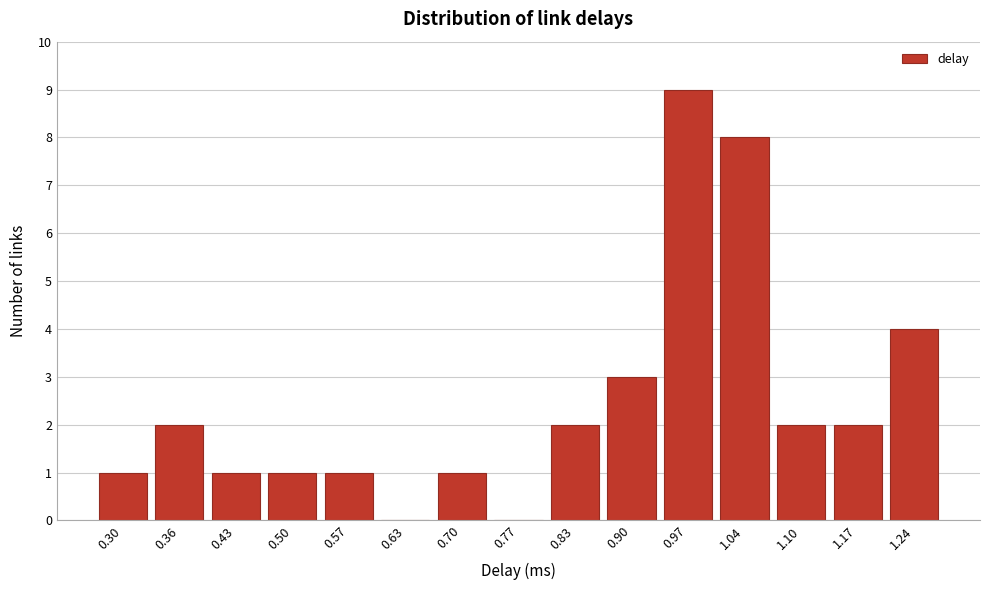

Reading left to right, extract all data points from this chart.

0.30=1	0.36=2	0.43=1	0.50=1	0.57=1	0.63=0	0.70=1	0.77=0	0.83=2	0.90=3	0.97=9	1.04=8	1.10=2	1.17=2	1.24=4